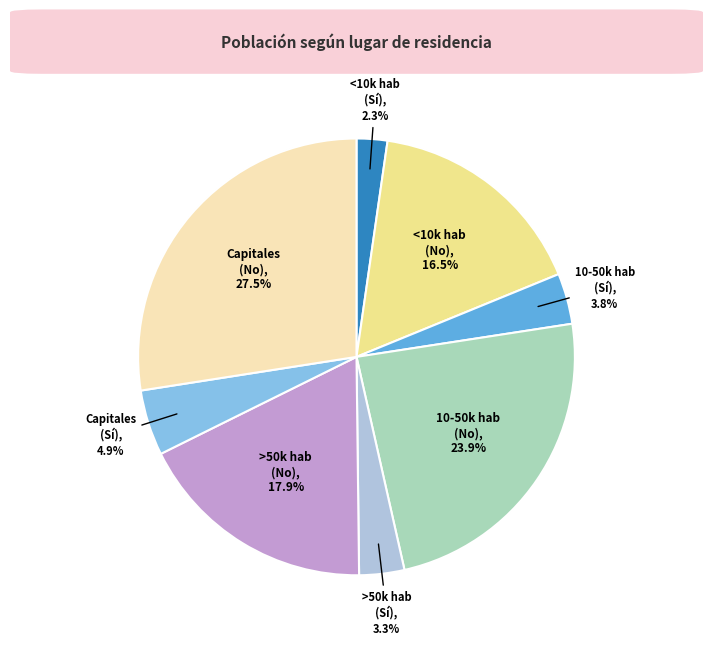

Is there a majority slice in this chart?

No